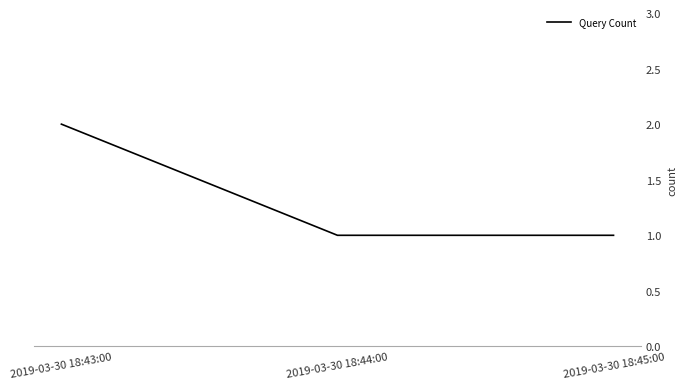

What is the greatest value displayed?

2